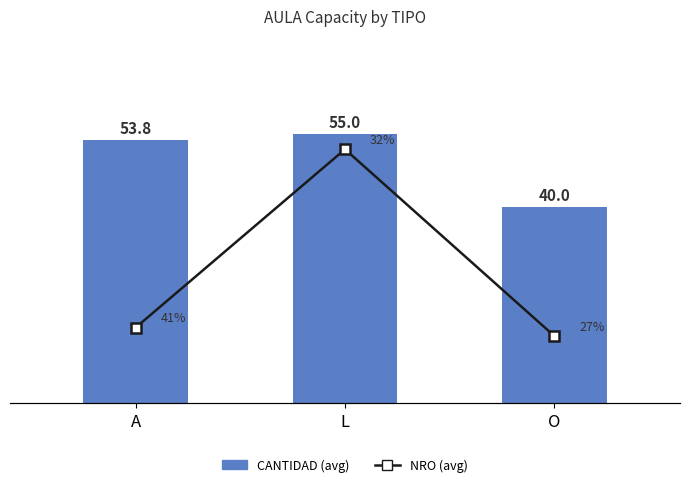

At which category is the sum across all series the highest?

L